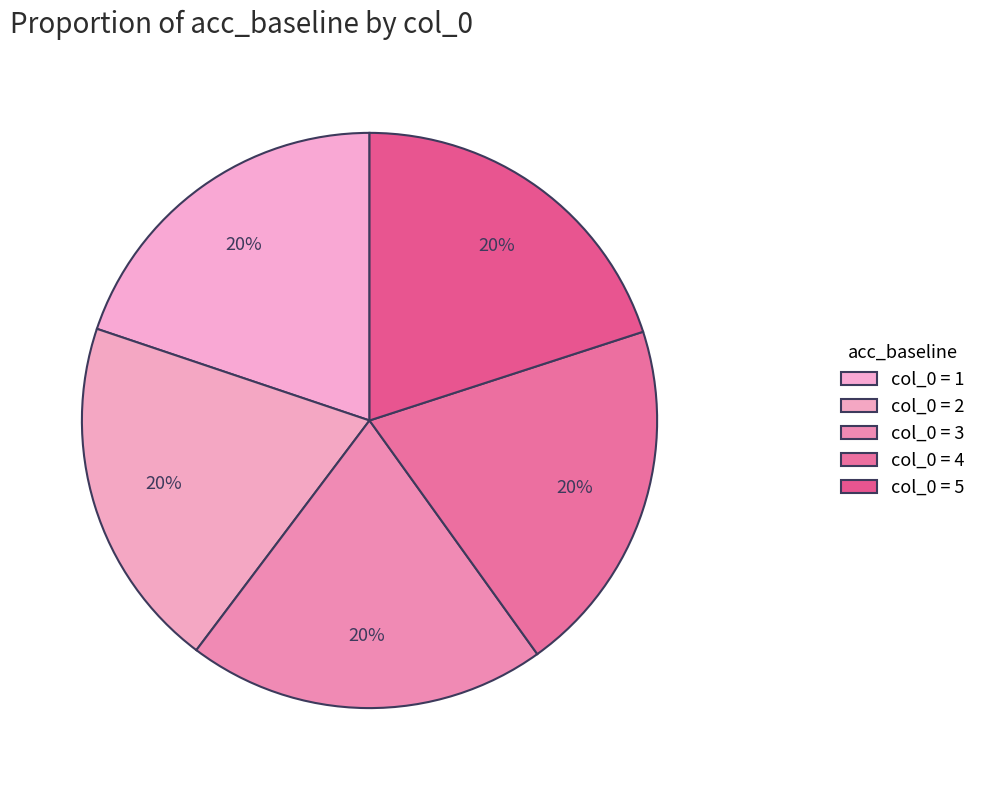

How many segments does this pie chart have?

5